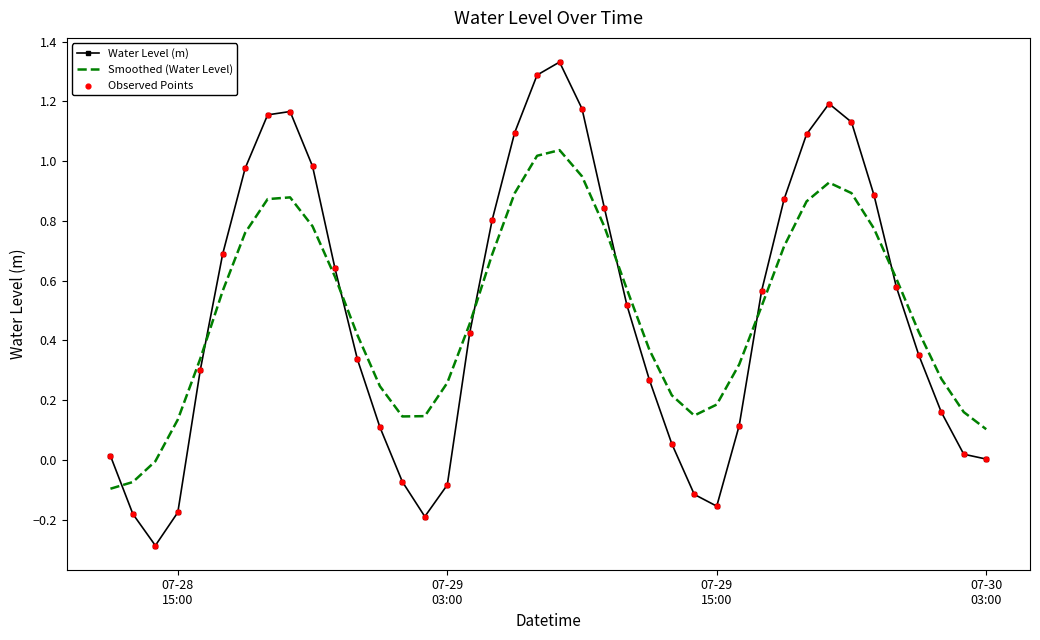

What is the difference between the maximum and minimum values in the Water Level (m) series?

1.6